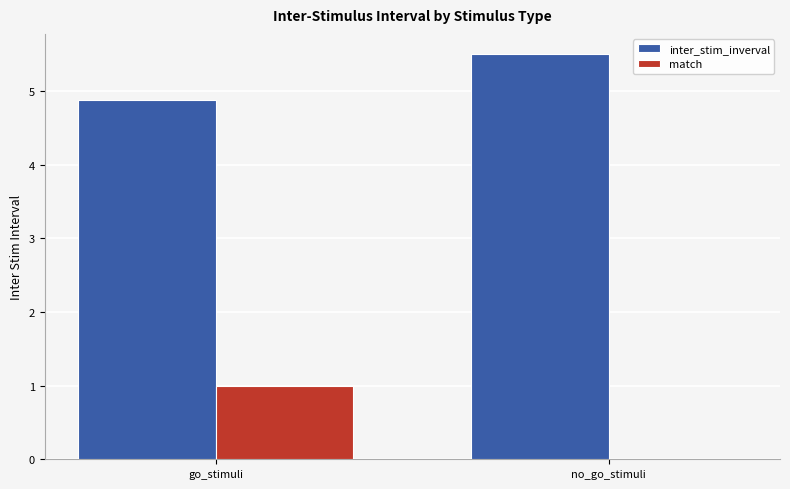

Is it true that inter_stim_inverval equals 5.5 at no_go_stimuli?

True